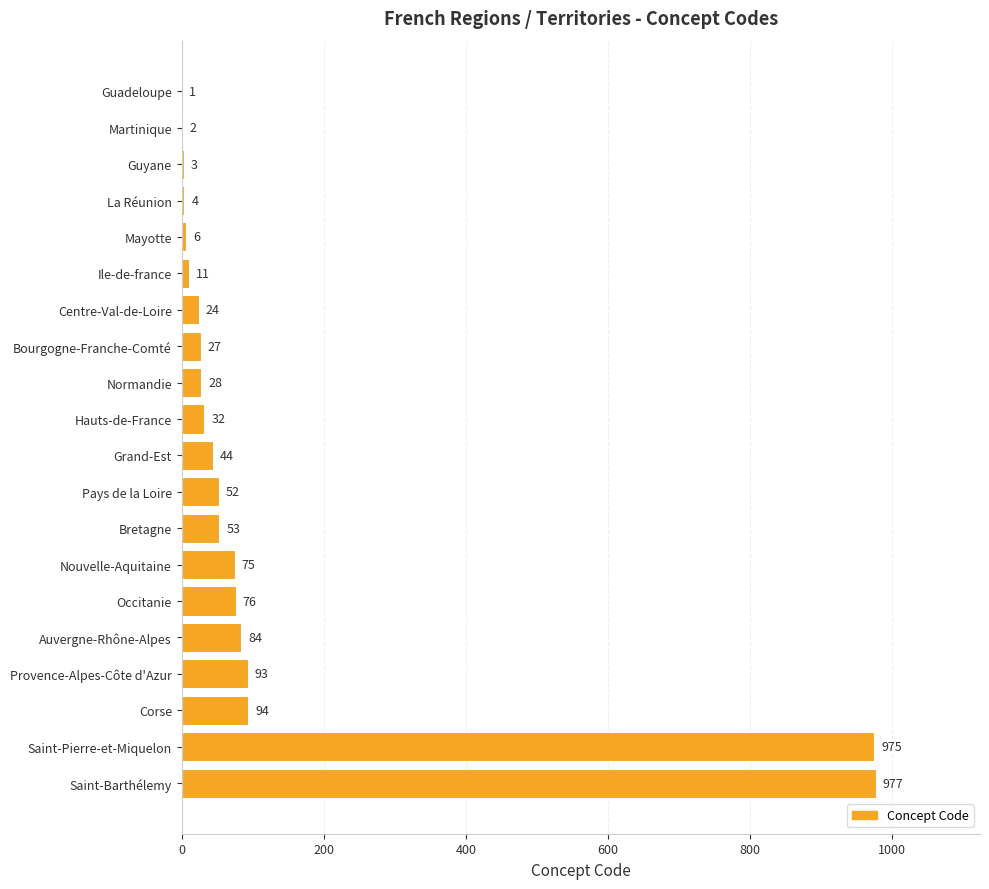

Reading top to bottom, what are all the values shown in this chart?

Guadeloupe=1	Martinique=2	Guyane=3	La Réunion=4	Mayotte=6	Ile-de-france=11	Centre-Val-de-Loire=24	Bourgogne-Franche-Comté=27	Normandie=28	Hauts-de-France=32	Grand-Est=44	Pays de la Loire=52	Bretagne=53	Nouvelle-Aquitaine=75	Occitanie=76	Auvergne-Rhône-Alpes=84	Provence-Alpes-Côte d'Azur=93	Corse=94	Saint-Pierre-et-Miquelon=975	Saint-Barthélemy=977